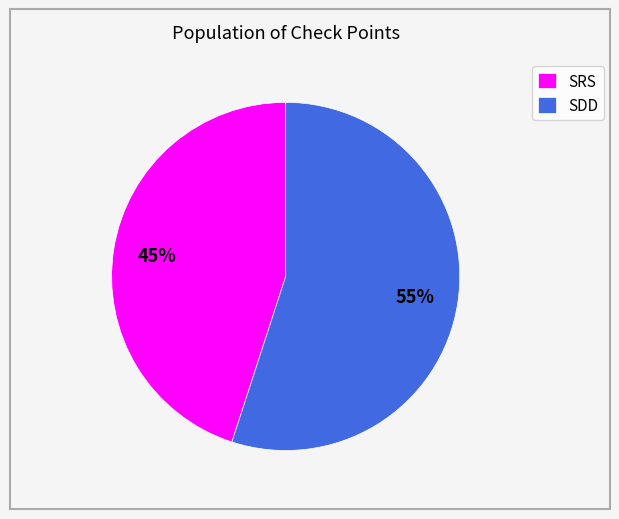

Is there a majority slice in this chart?

Yes